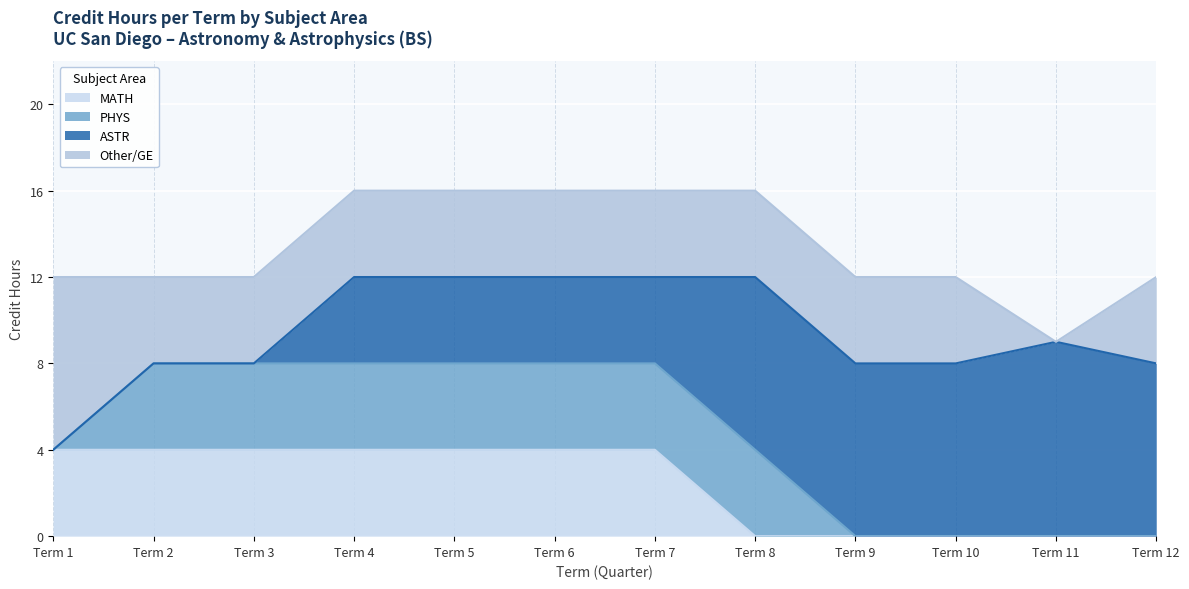

What is the maximum value for PHYS?

4